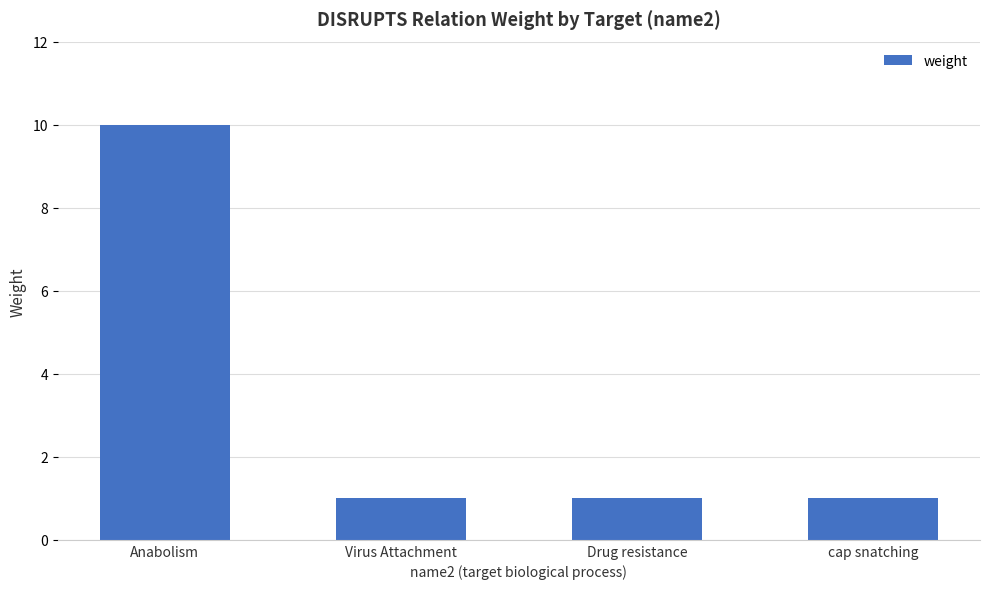

At which category does the chart reach its peak across all series?

Anabolism